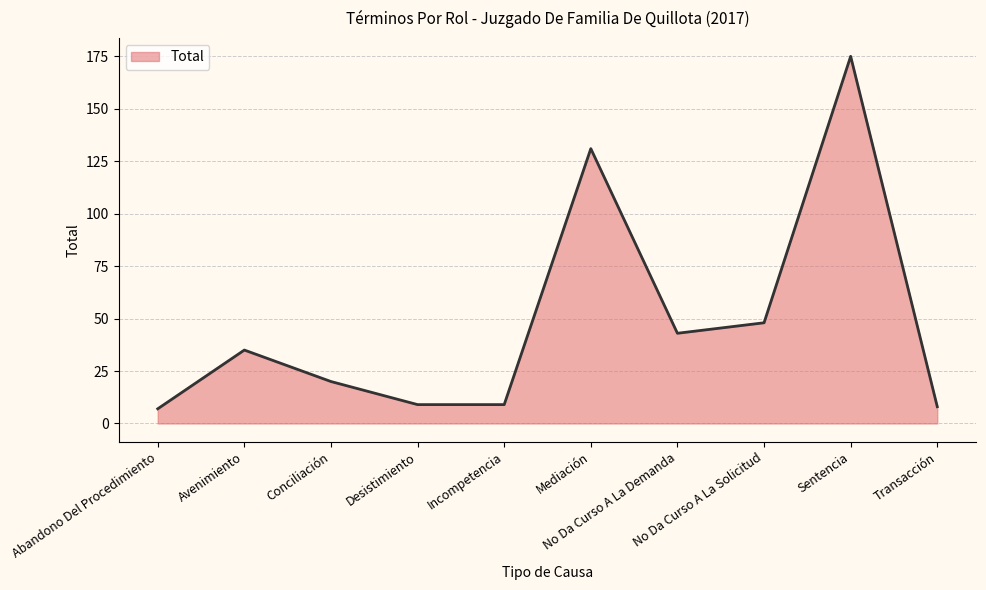

What is the difference between the maximum and minimum values?

168